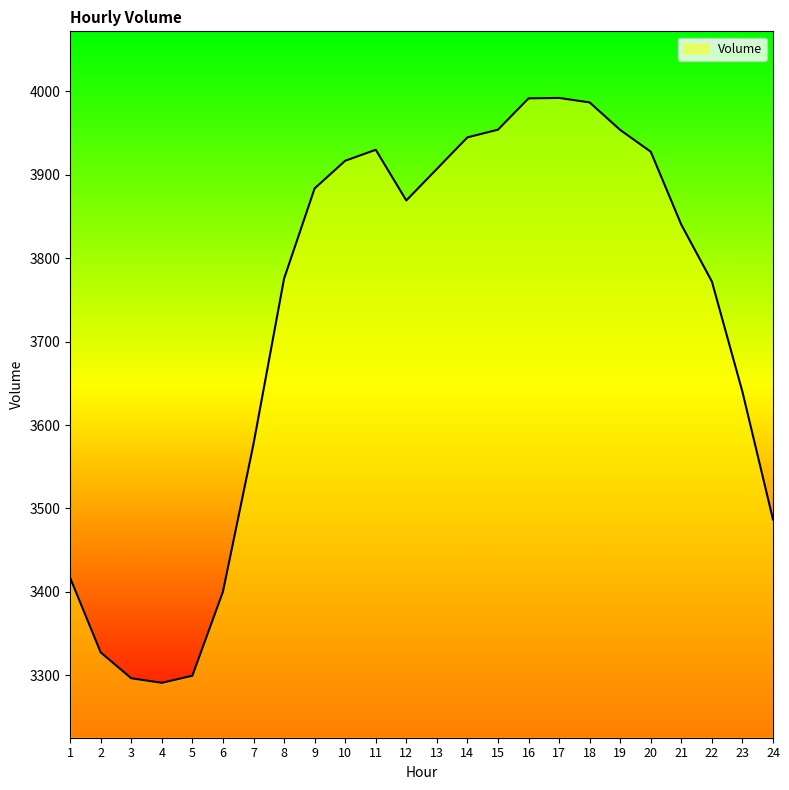

What is the minimum value shown in the chart?

3291.0